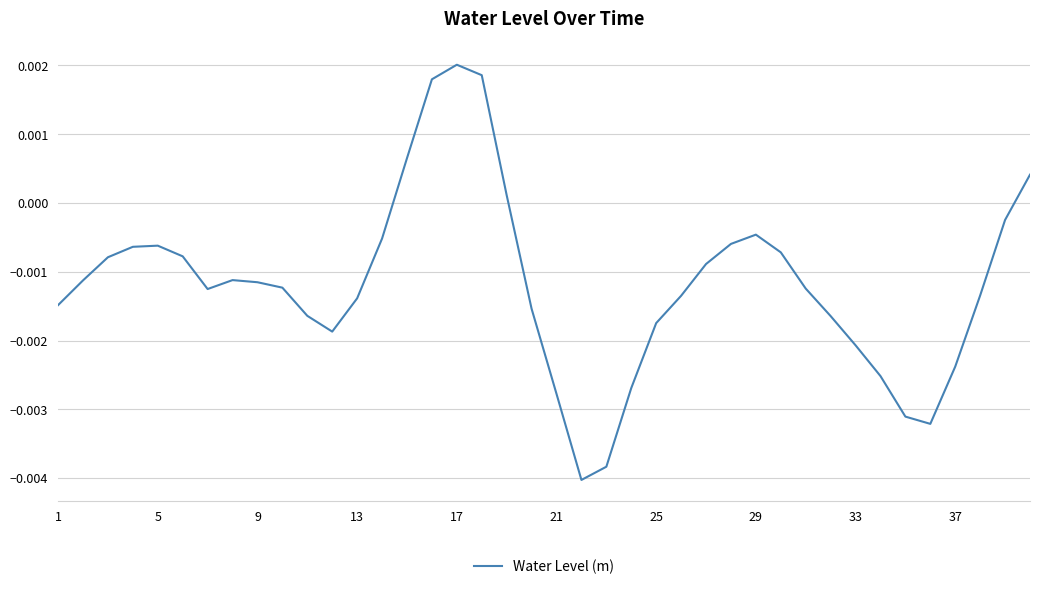

Which category has the highest value across all series?

17